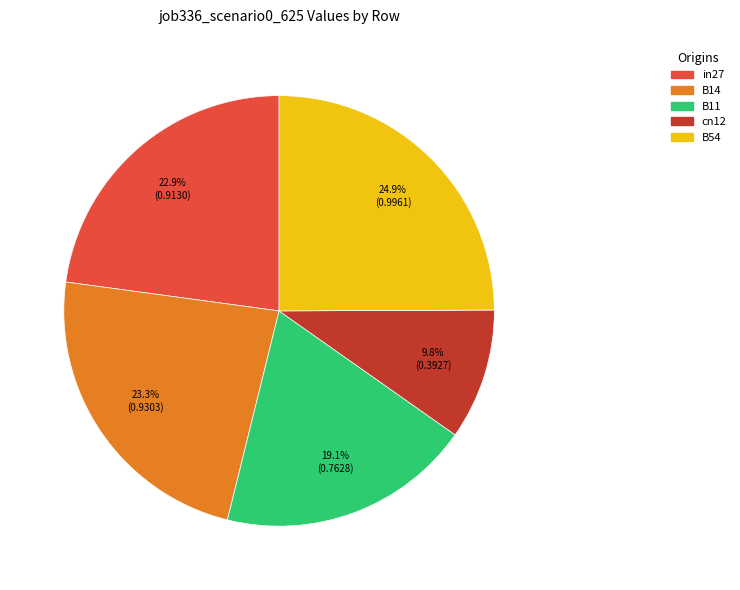

Do B54 and in27 together represent more than half of the pie?

No